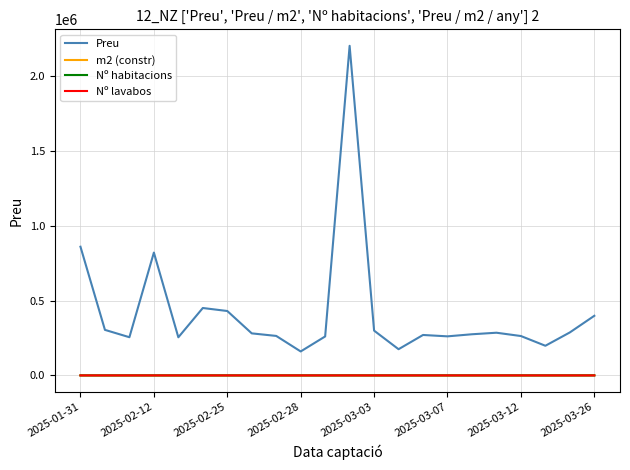

What are all the series names shown in the legend?

Preu, m2 (constr), Nº habitacions, Nº lavabos